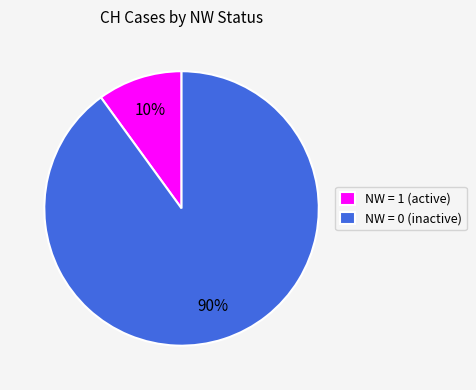

To the nearest percent, what percentage of the pie is NW = 0 (inactive)?

90%